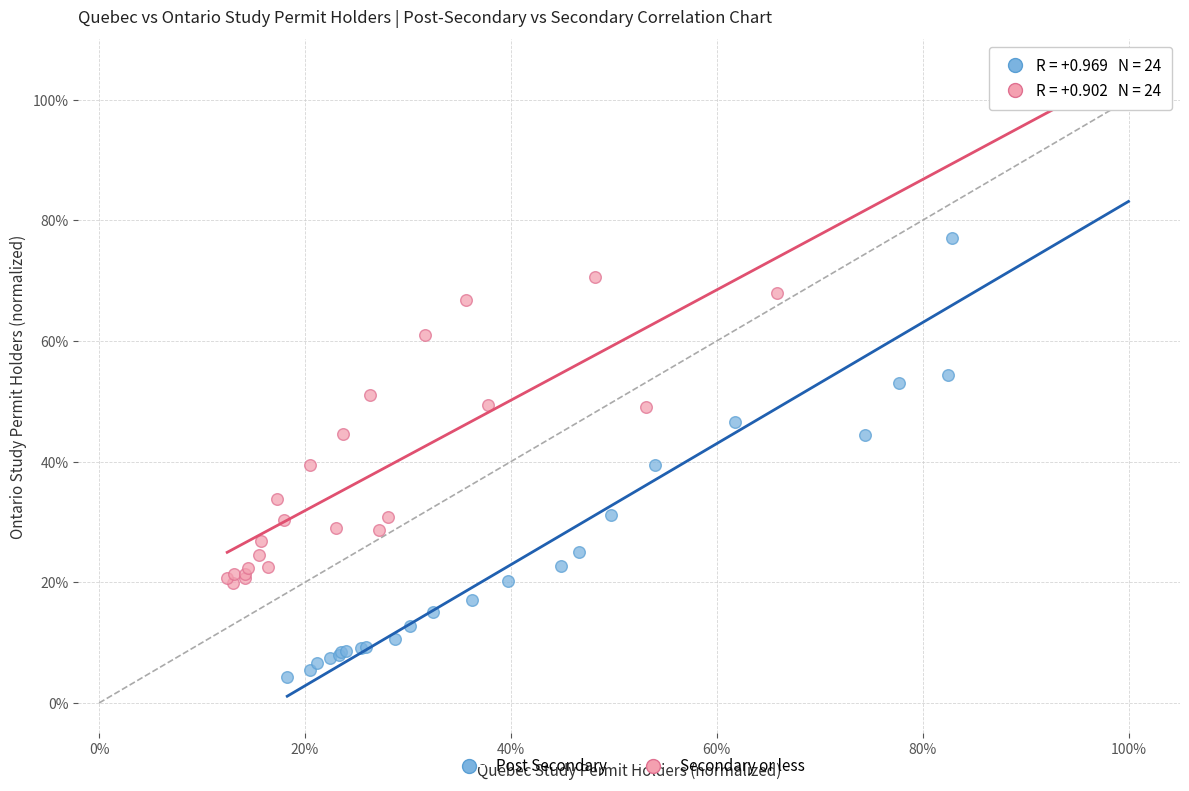

Which series reaches the minimum Y coordinate?

Post Secondary